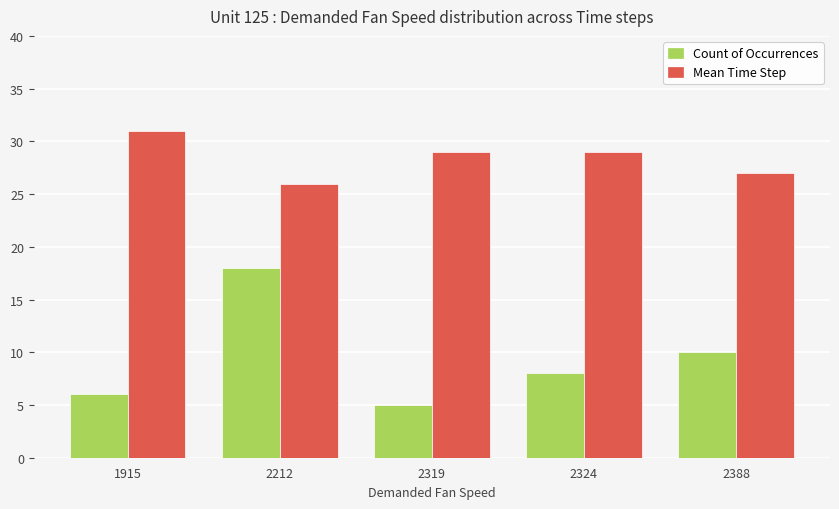

Which series has the widest spread of values?

Count of Occurrences